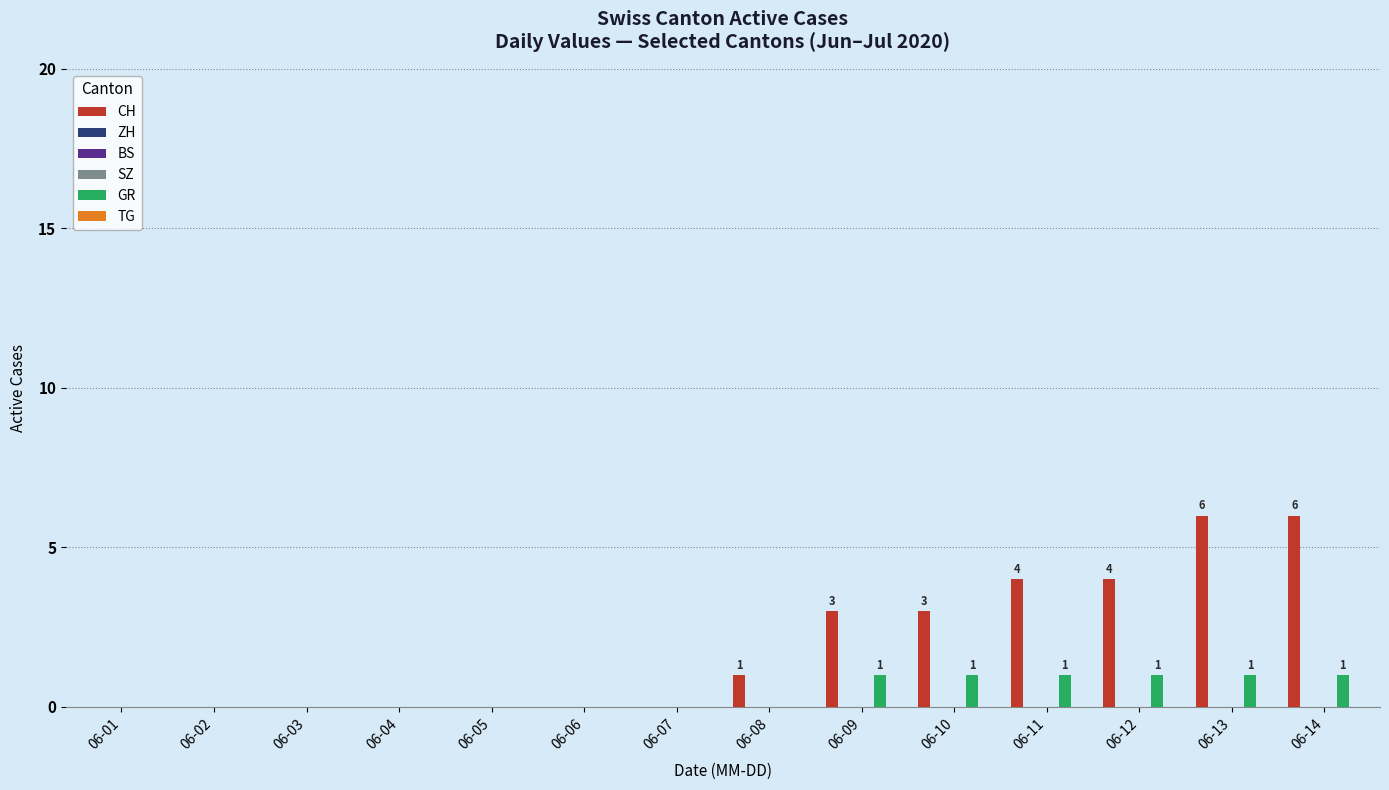

What are all the series names shown in the legend?

CH, ZH, BS, SZ, GR, TG